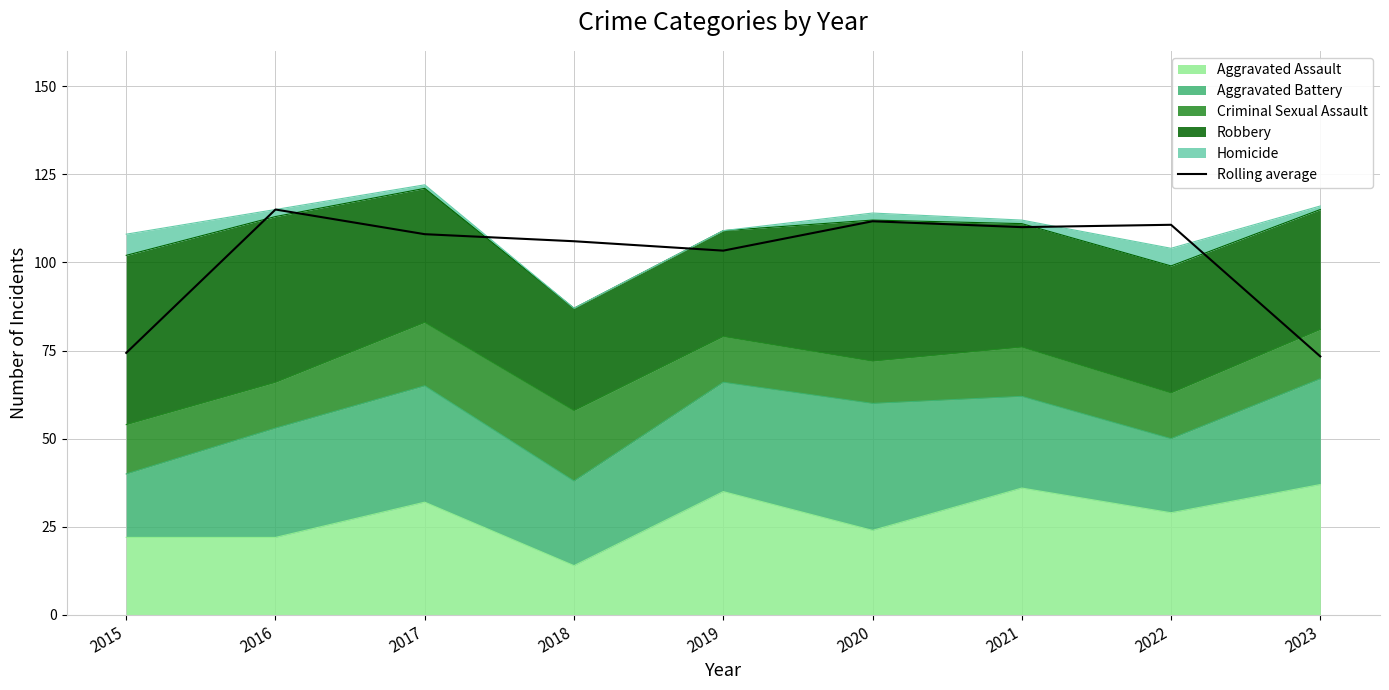

At which label is the value closest to 94?

2019